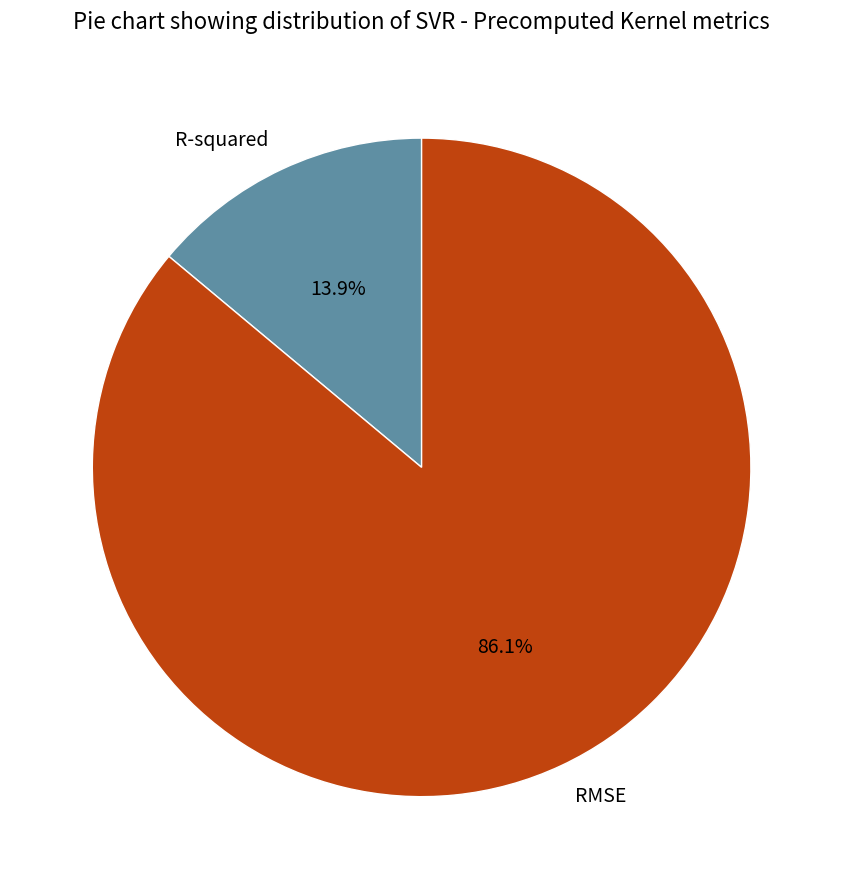

True or false: RMSE accounts for 79% of the total.

False